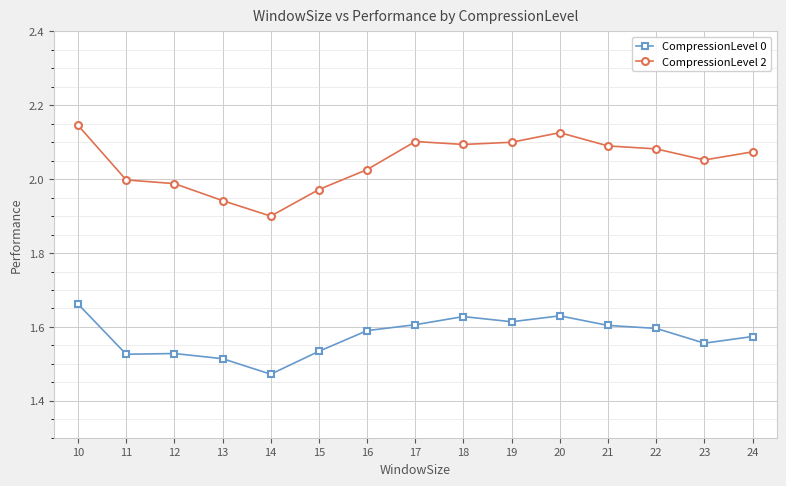

Is it true that CompressionLevel 0 equals 1.6 at 21?

True